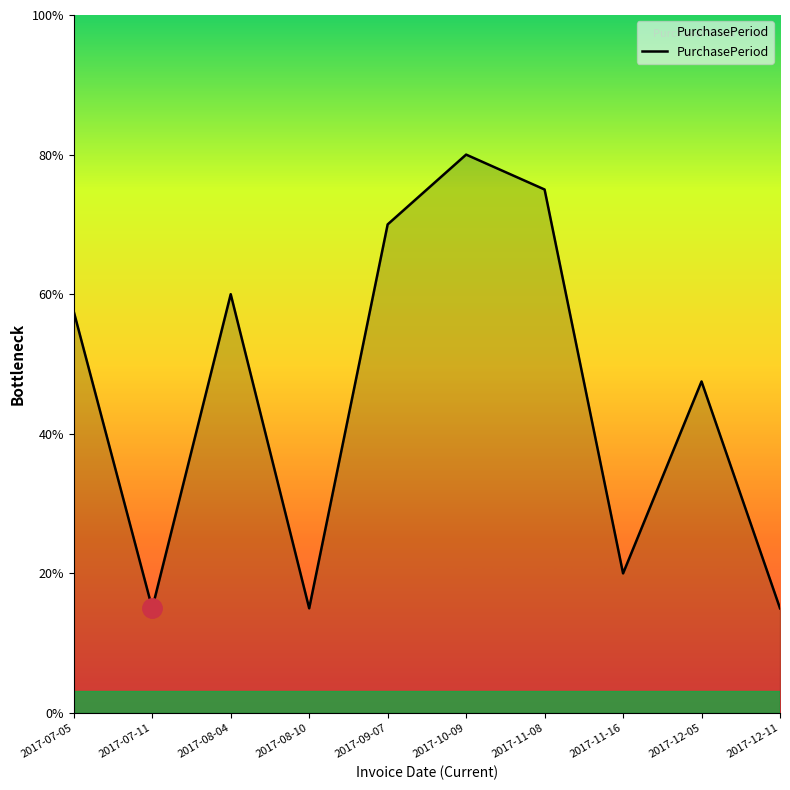

Where is the first local maximum?

2017-08-04